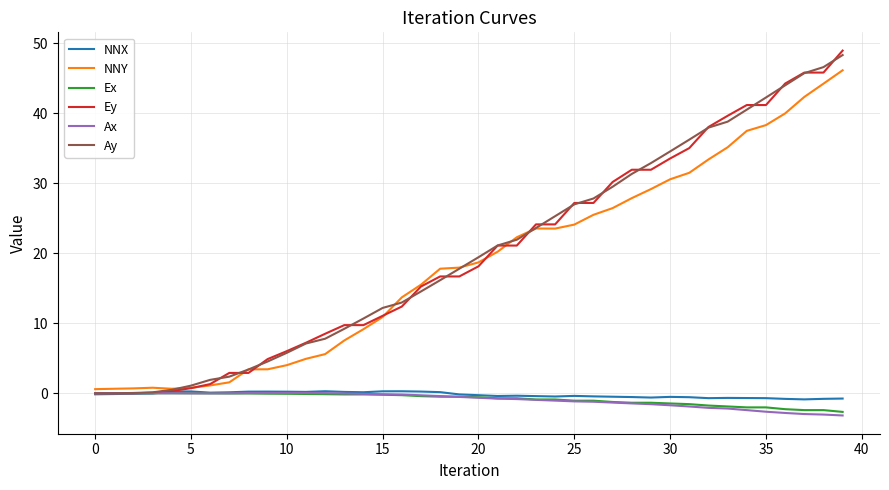

Which series has the widest spread of values?

Ey